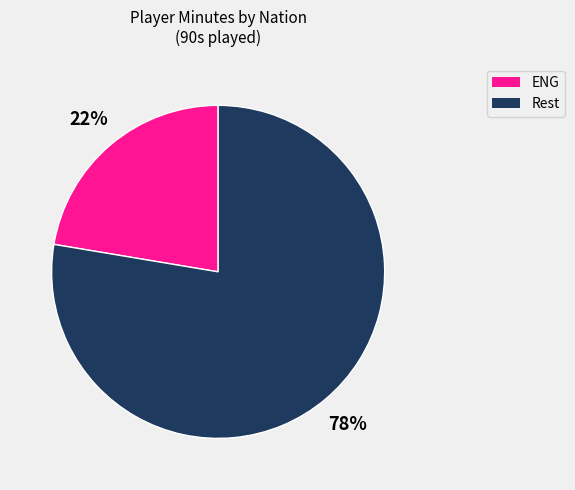

To the nearest percent, what percentage of the pie is ENG?

22%